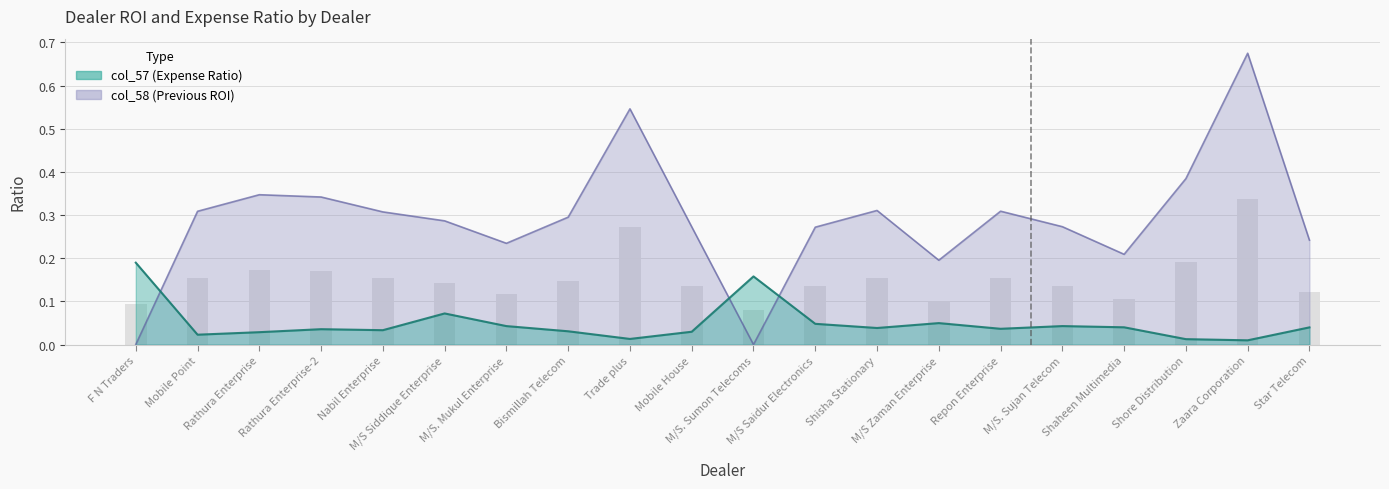

Rank the series by their average value, from lowest to highest.

col_57, col_58